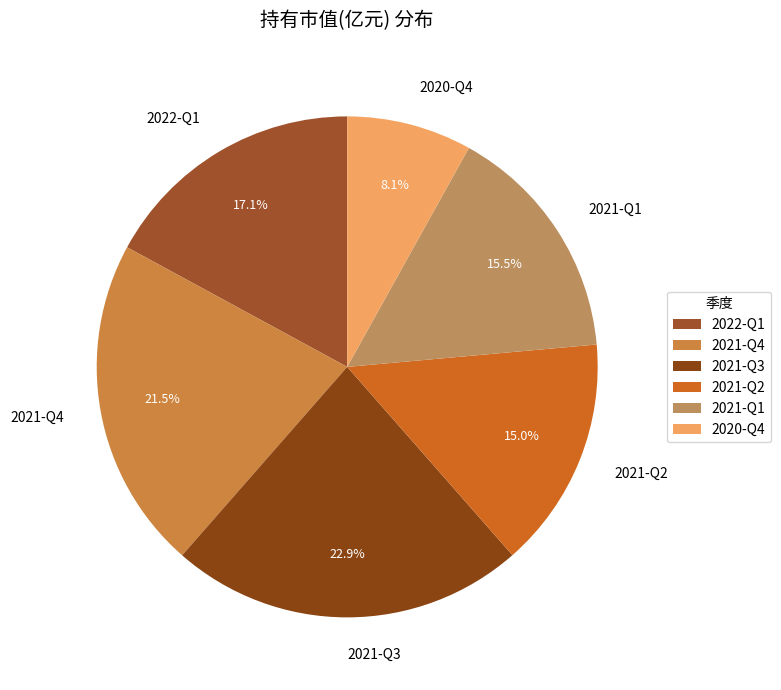

Is there any slice that represents more than half of the pie?

No